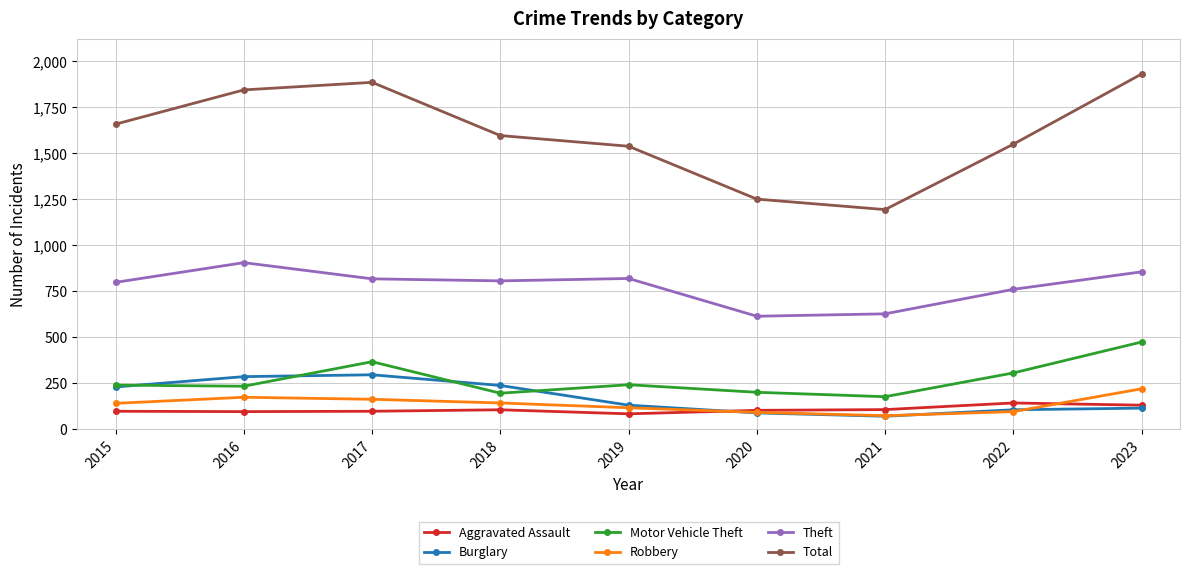

How many categories are shown in the chart?

9